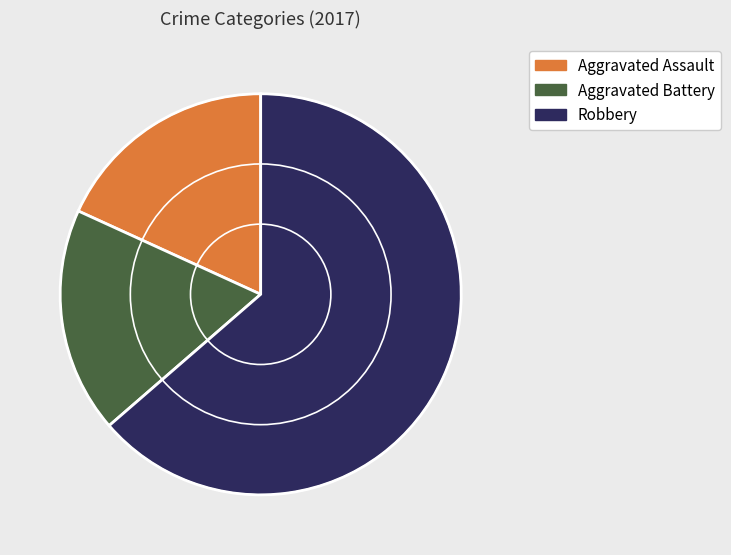

Is the sum of Aggravated Battery and Robbery greater than half?

Yes